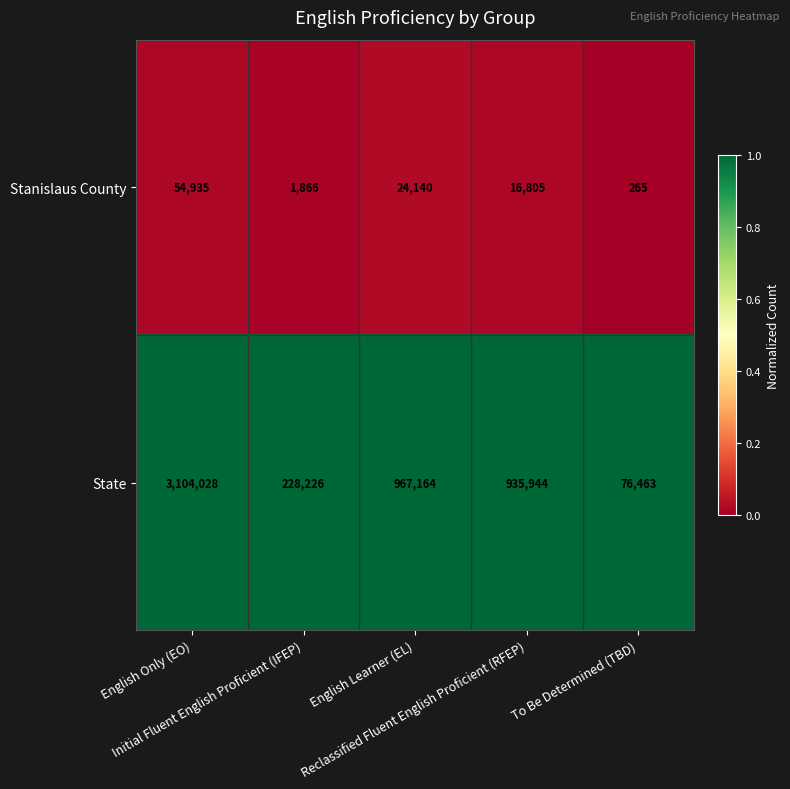

List the series in order of their overall mean, lowest first.

Stanislaus County, State